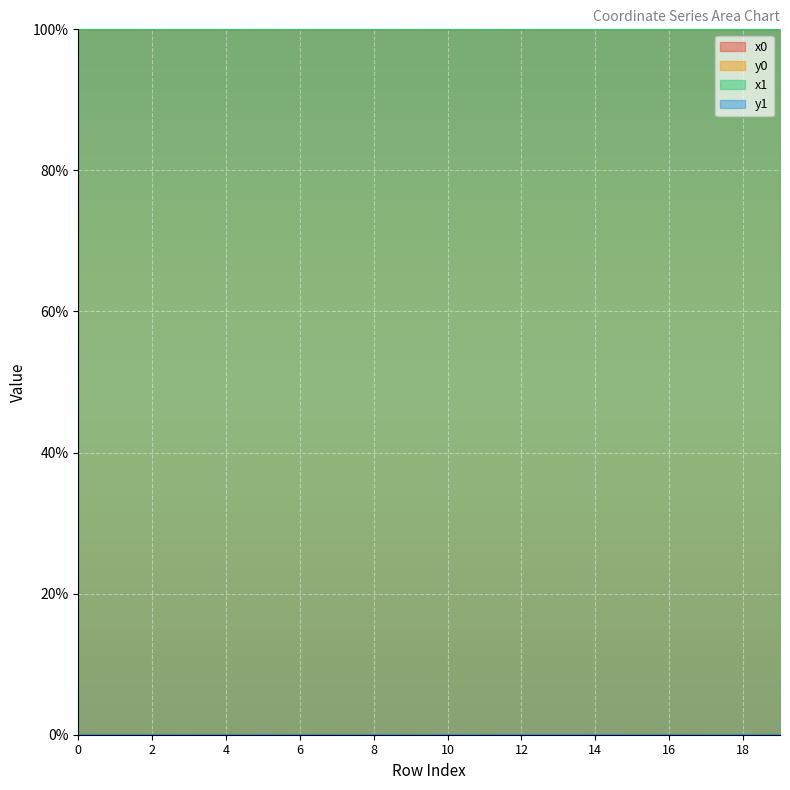

Reading left to right, transcribe all the data shown in this chart.

x0: 100.0	100.0	100.0	100.0	100.0	100.0	100.0	100.0	100.0	100.0	100.0	100.0	100.0	100.0	100.0	100.0	100.0	100.0	100.0	100.0
y0: 0.0	0.0	0.0	0.0	0.0	0.0	0.0	0.0	0.0	0.0	0.0	0.0	0.0	0.0	0.0	0.0	0.0	0.0	0.0	0.0
x1: 100.0	100.0	100.0	100.0	100.0	100.0	100.0	100.0	100.0	100.0	100.0	100.0	100.0	100.0	100.0	100.0	100.0	100.0	100.0	100.0
y1: 0.0	0.0	0.0	0.0	0.0	0.0	0.0	0.0	0.0	0.0	0.0	0.0	0.0	0.0	0.0	0.0	0.0	0.0	0.0	0.0